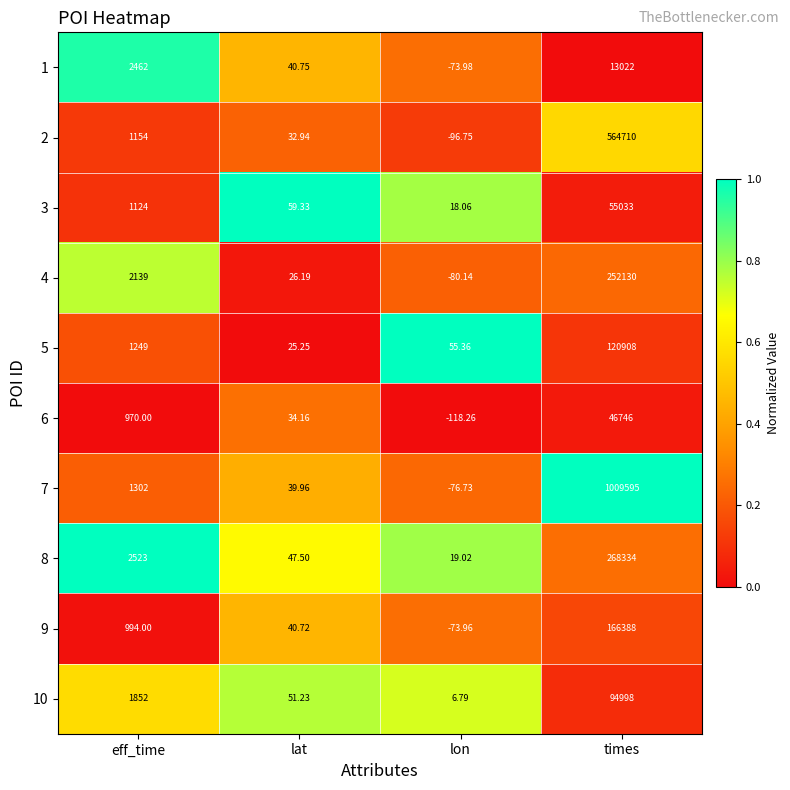

How many data points does each series have?

4